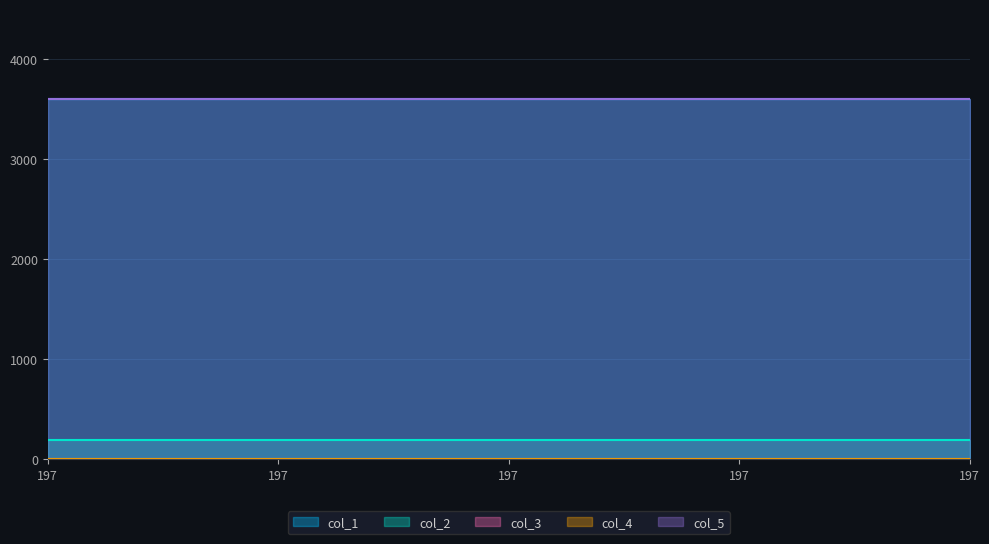

Which series has the largest total across all categories?

col_5